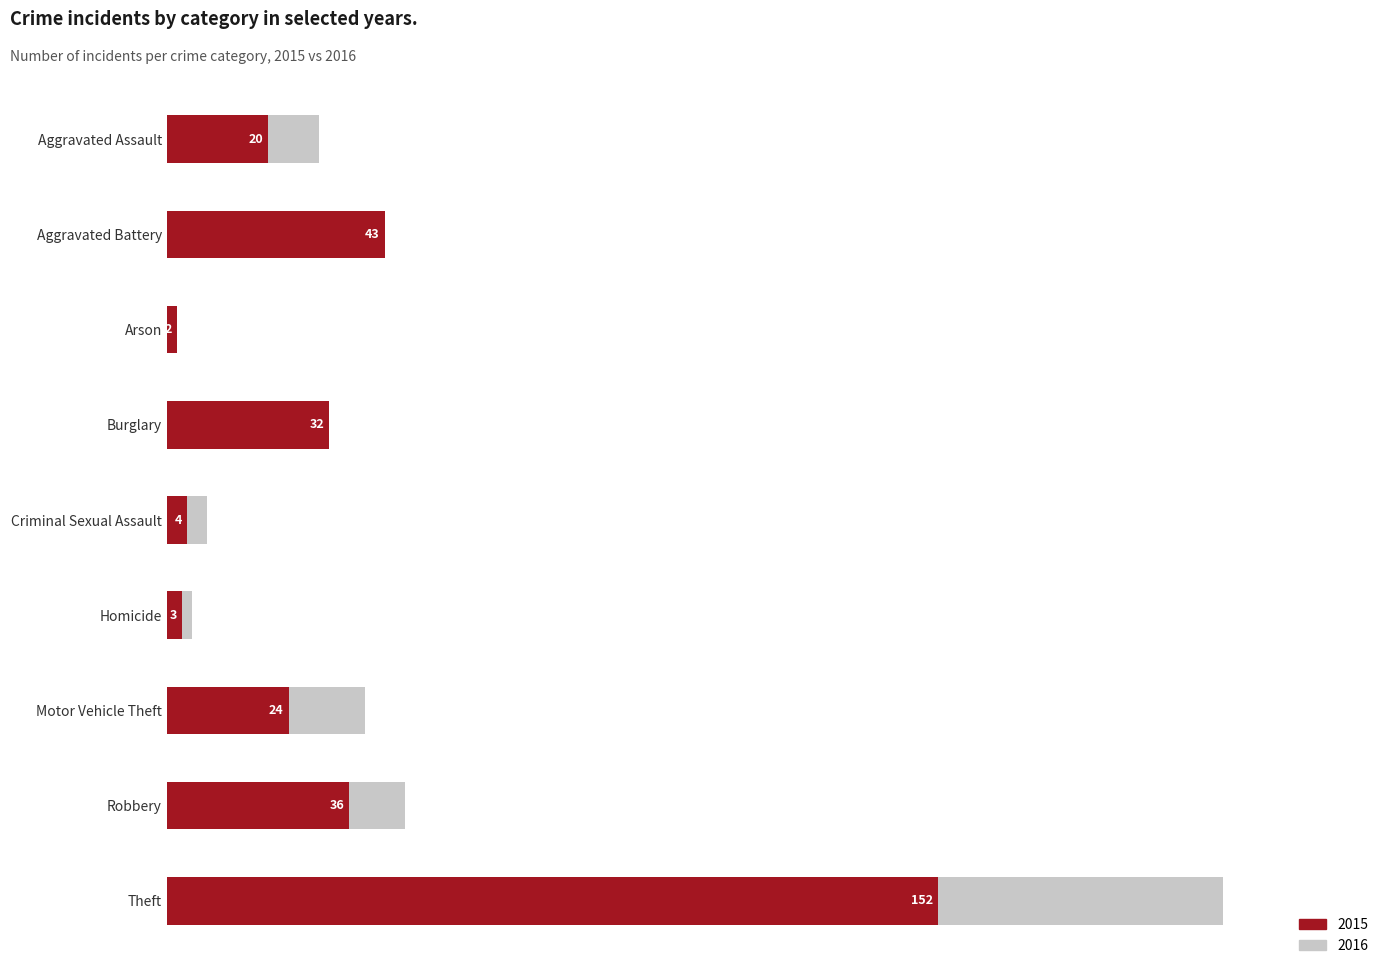

What is the difference between the second highest and second lowest values in the 2016 series?

42